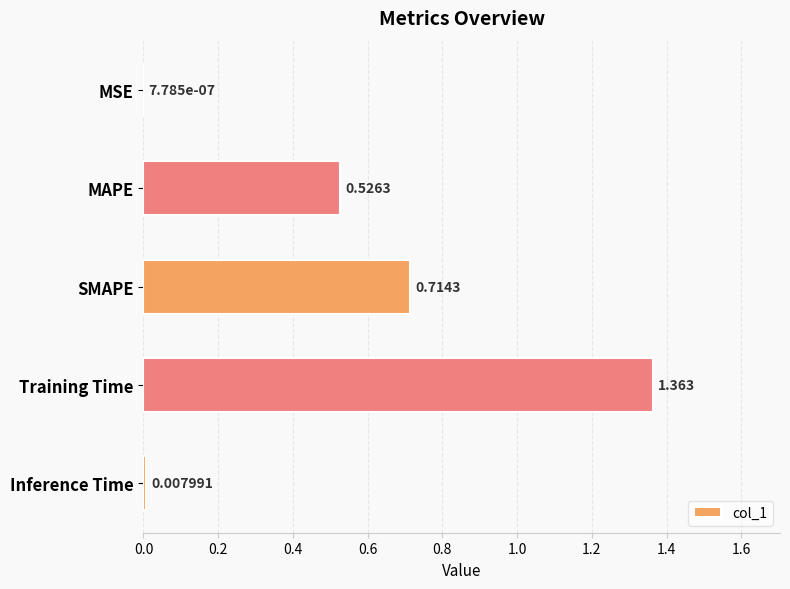

At which category does the chart reach its peak across all series?

Training Time